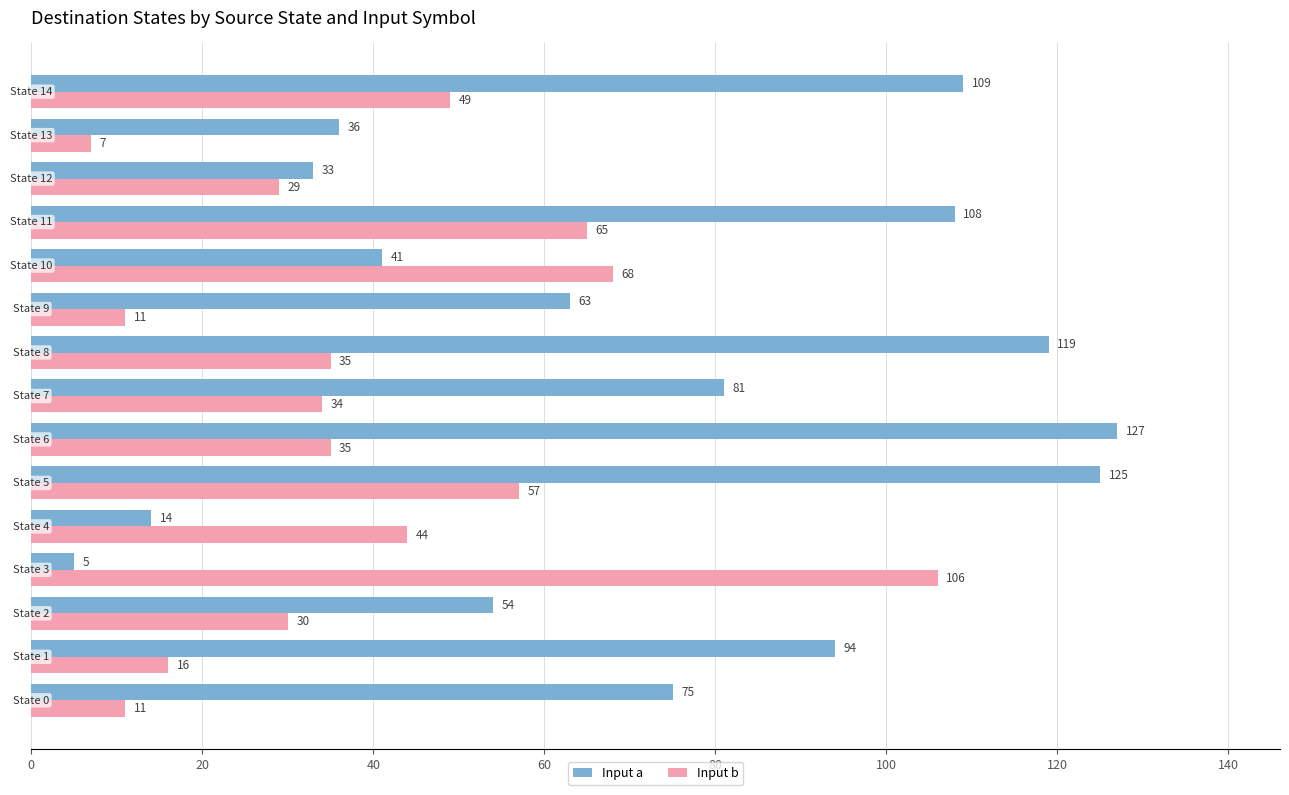

Which series has the widest spread of values?

Input a